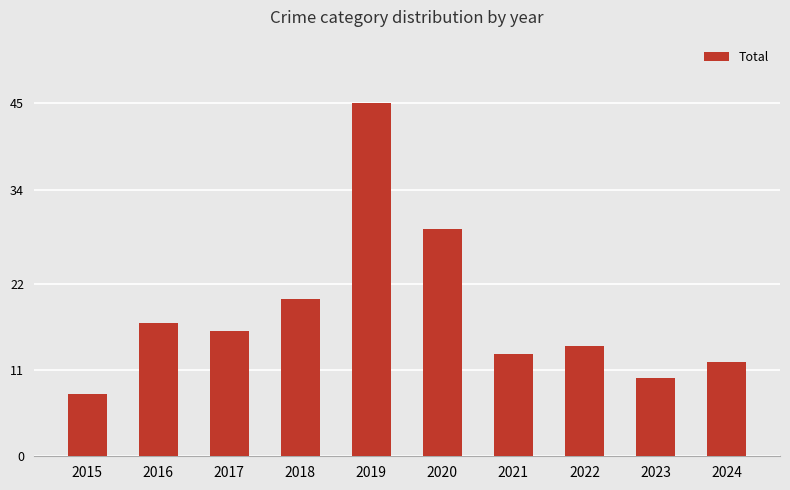

What is the maximum value shown in the chart?

45